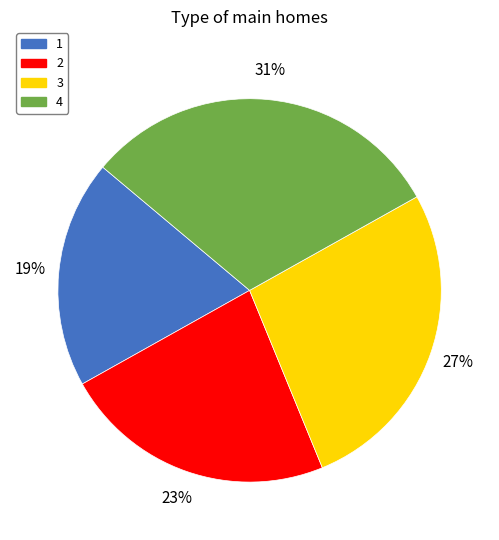

Does 4 account for over 50% of the chart?

No